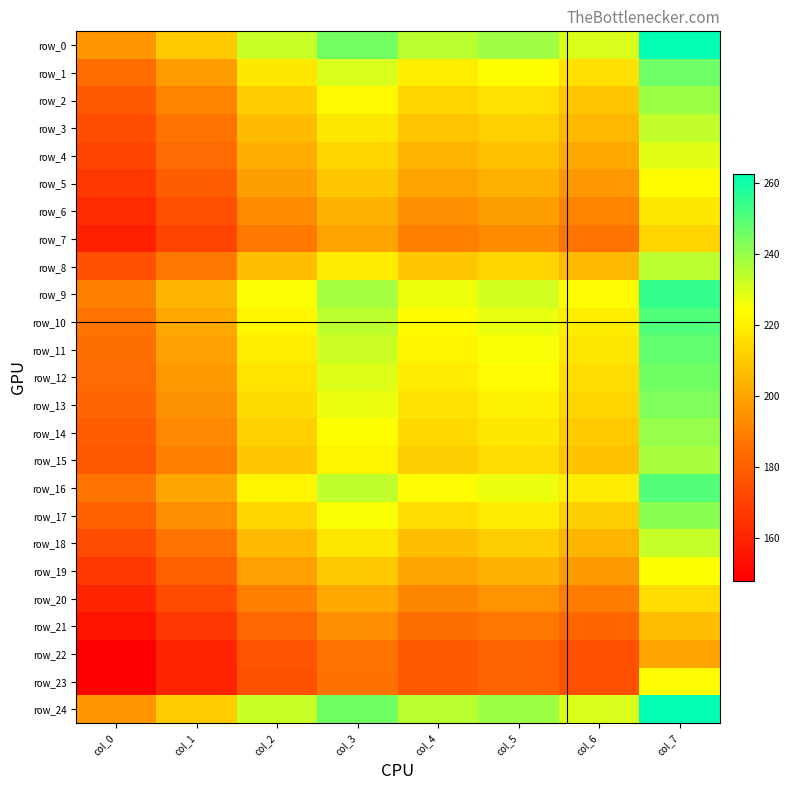

Where does the row_23 series first go above 177?

col_3